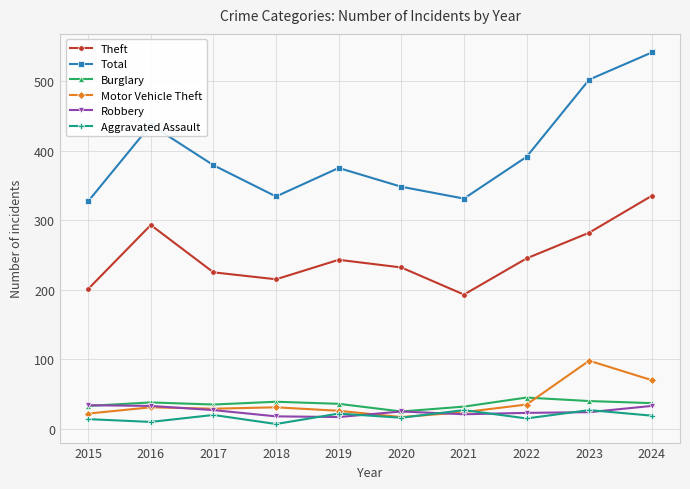

How many data points does each series have?

10